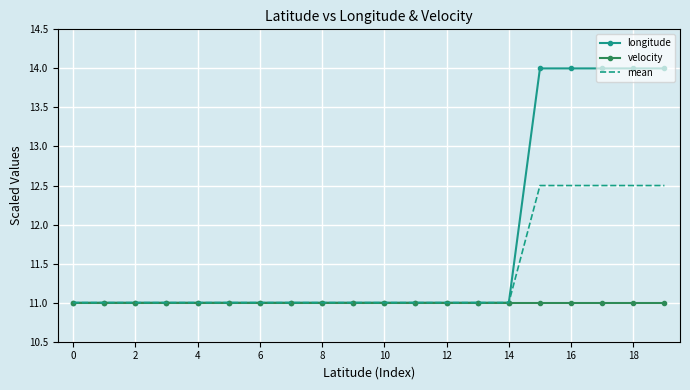

Which series has the largest total across all categories?

longitude